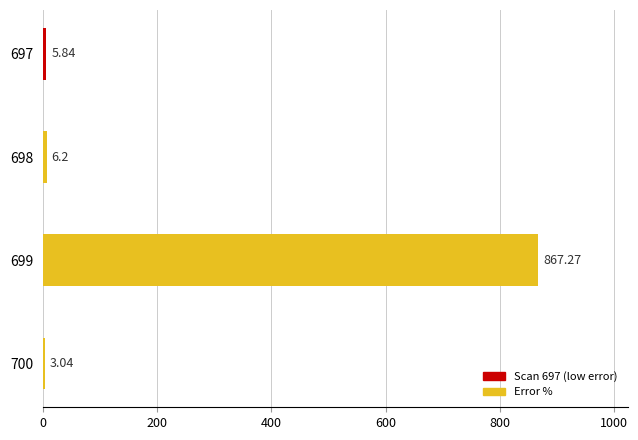

Between 699 and 697, which is larger?

699